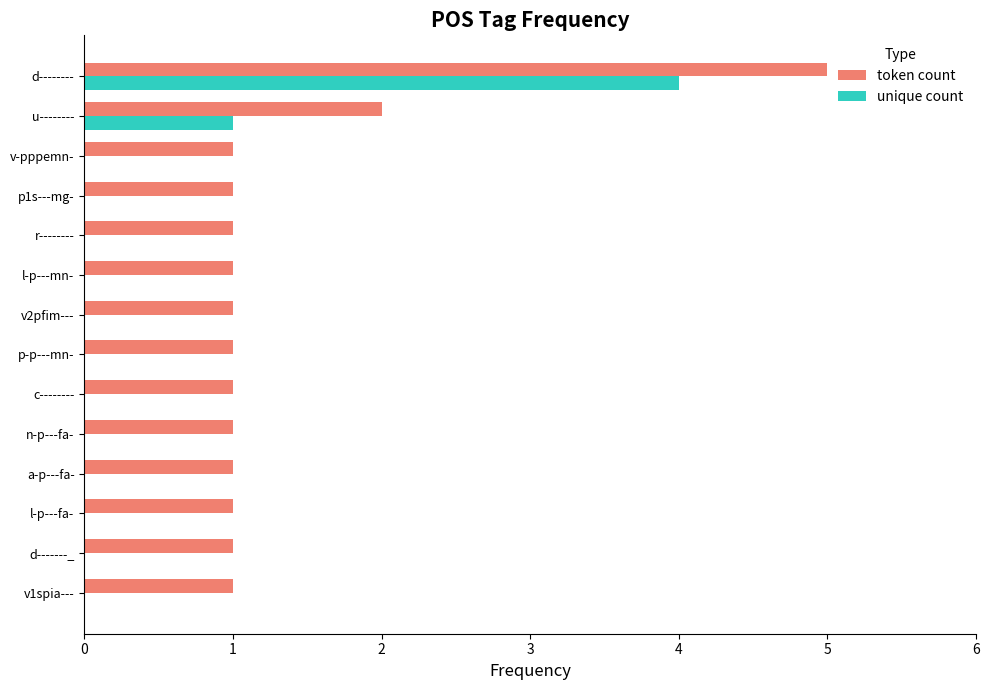

At which category is the sum across all series the highest?

d--------